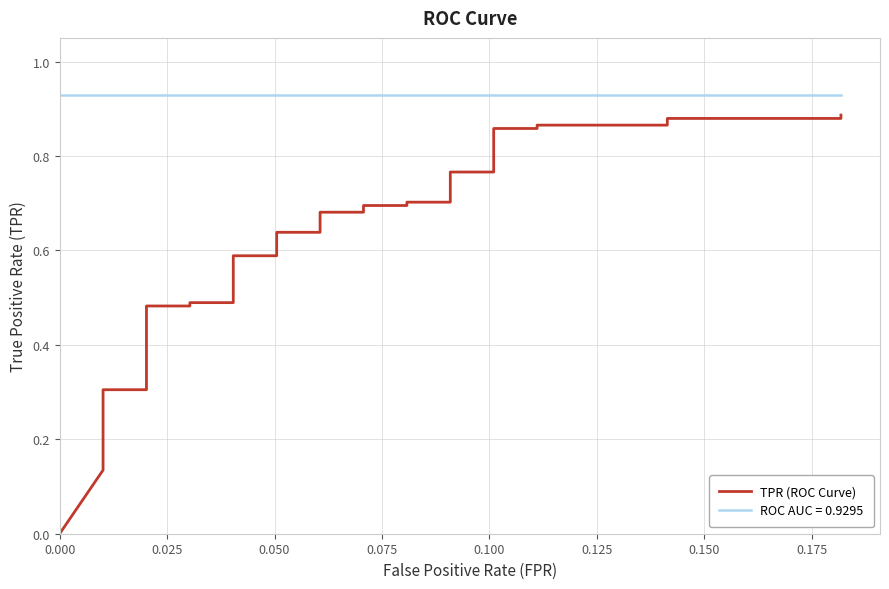

What is the value of the 22nd point from the left?

0.6